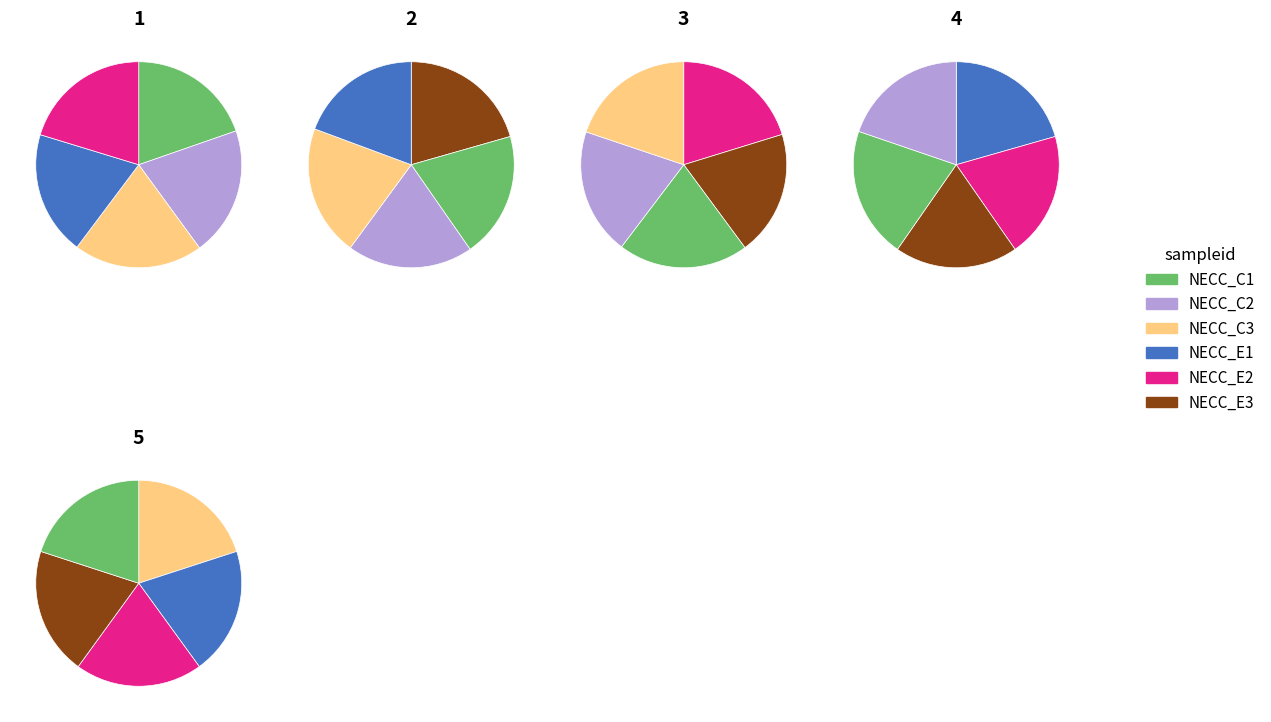

The 24 slice represents 3% of the pie. True or false?

False